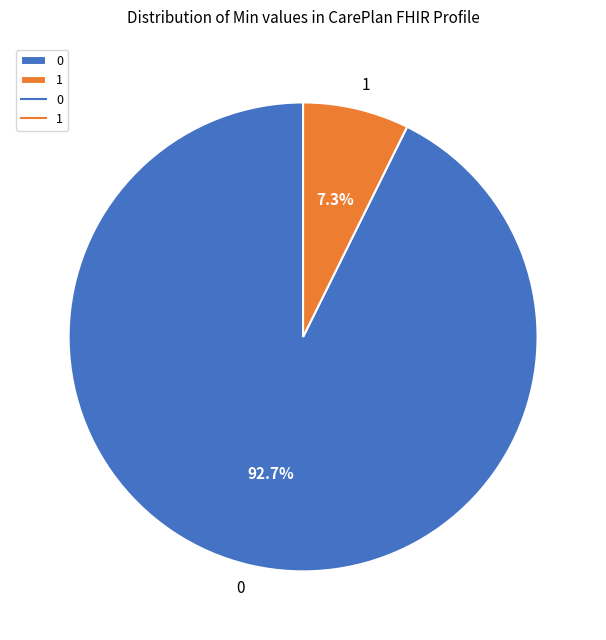

How many slices are in this pie chart?

2